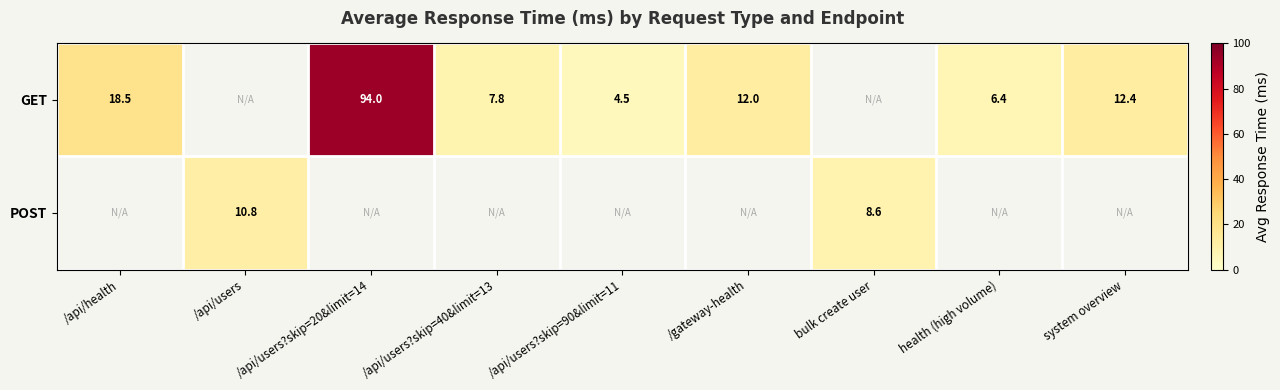

How many data points in GET are less than 7?

2